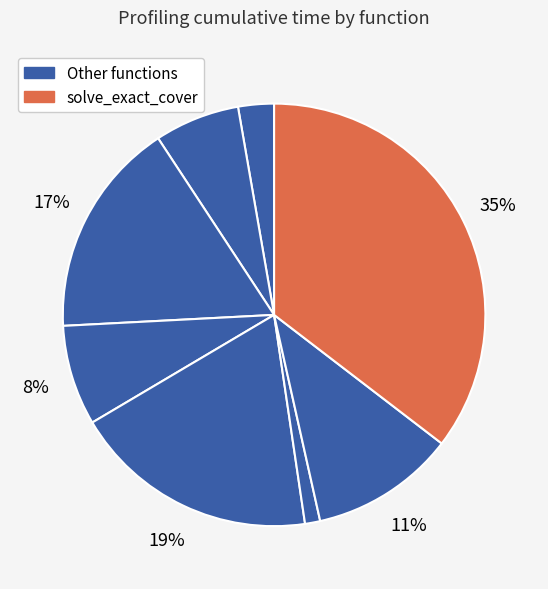

How many segments does this pie chart have?

8